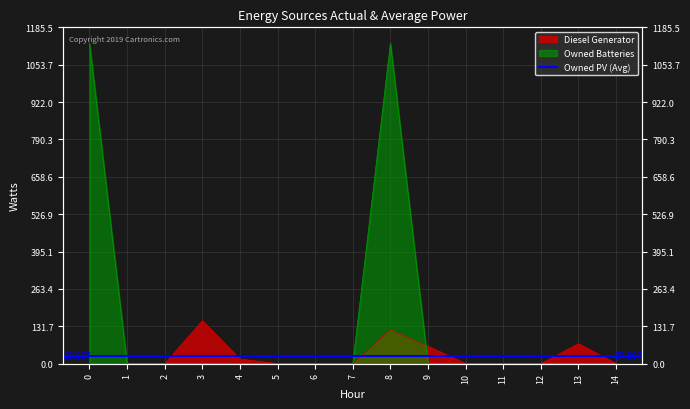

Reading left to right, extract all data points from this chart.

Diesel Generator: 0=0	1=0	2=0	3=151	4=16	5=0	6=0	7=0	8=120	9=61	10=0	11=0	12=0	13=70	14=0
Owned Batteries: 0=1129	1=0	2=0	3=0	4=0	5=0	6=0	7=0	8=1129	9=0	10=0	11=0	12=0	13=0	14=0